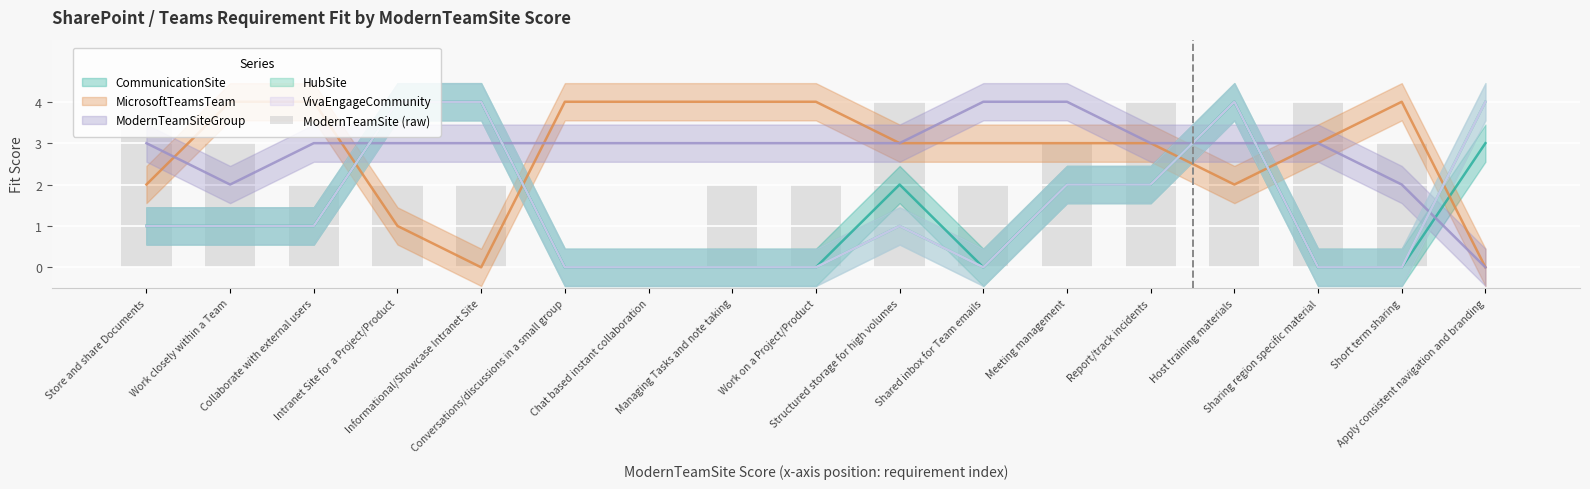

What is the label of the 9th bar from the left?

Work on a Project/Product